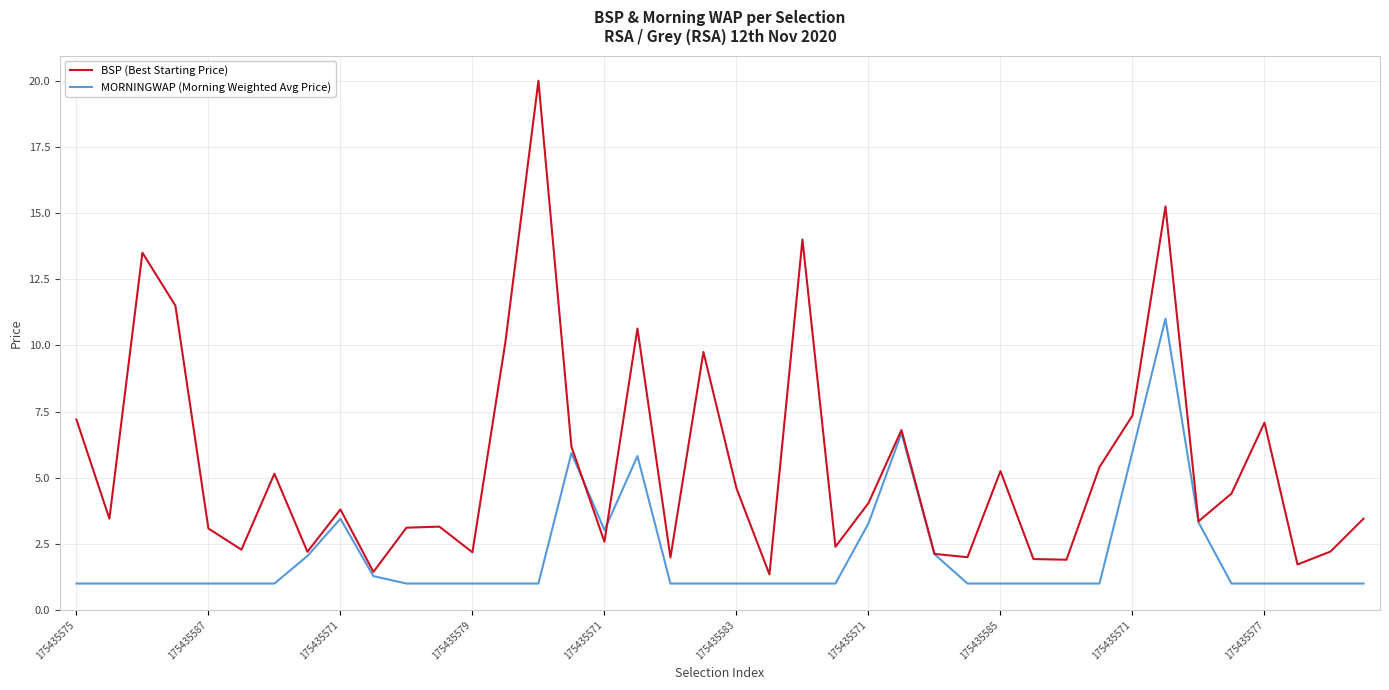

Rank the series by their average value, from lowest to highest.

MORNINGWAP (Morning Weighted Avg Price), BSP (Best Starting Price)